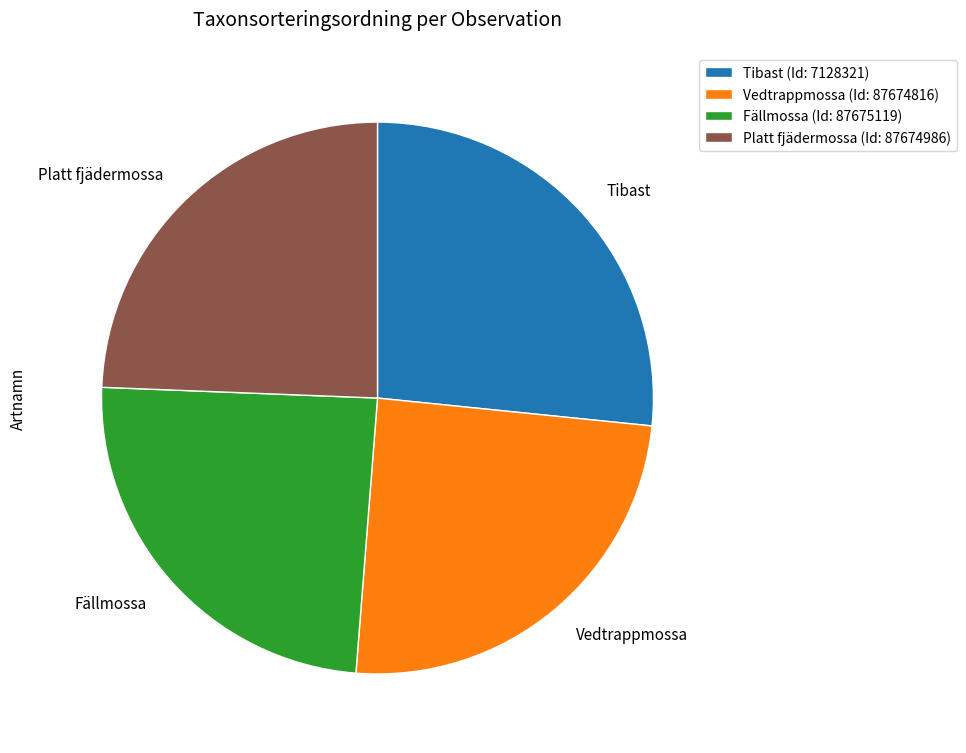

Between Tibast and Platt fjädermossa, which is larger?

Tibast